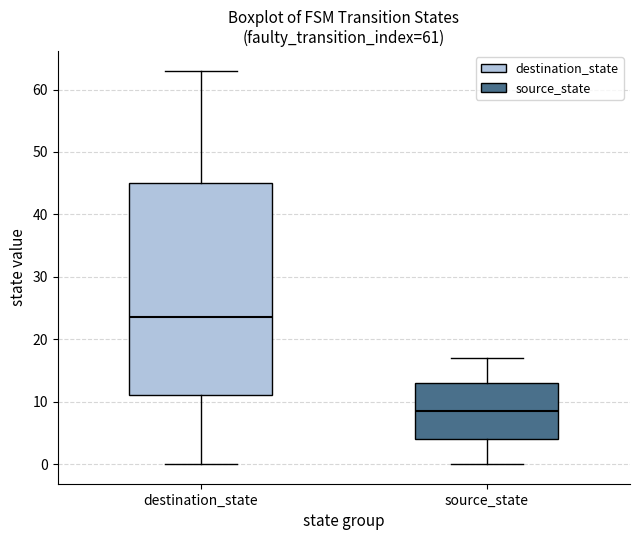

Comparing the boxes themselves (not the whiskers), which one is the tallest?

destination_state